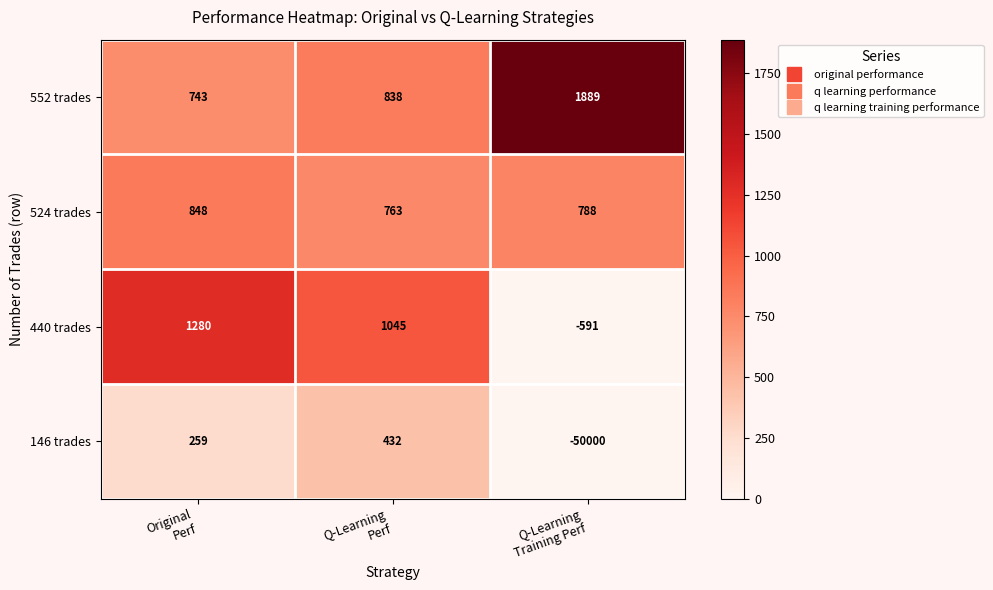

Which category has the highest value across all series?

Q-Learning
Training Perf